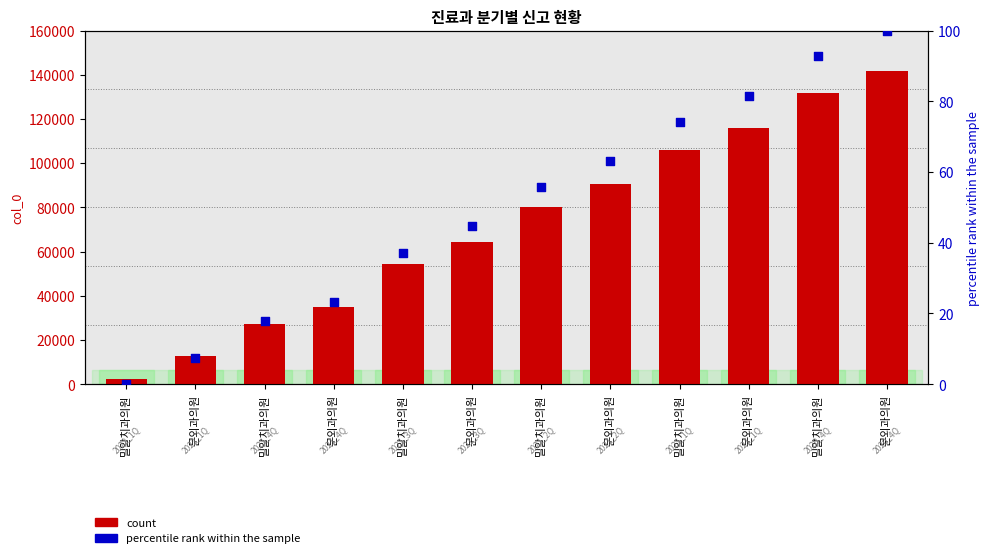

What is the total value across all series at 밀알치과의원?

2346.0